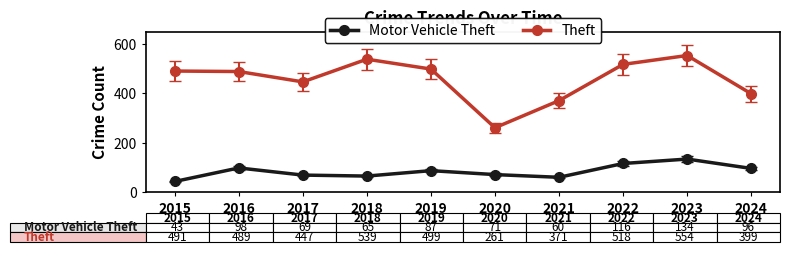

Read the Motor Vehicle Theft value at 2018.

65